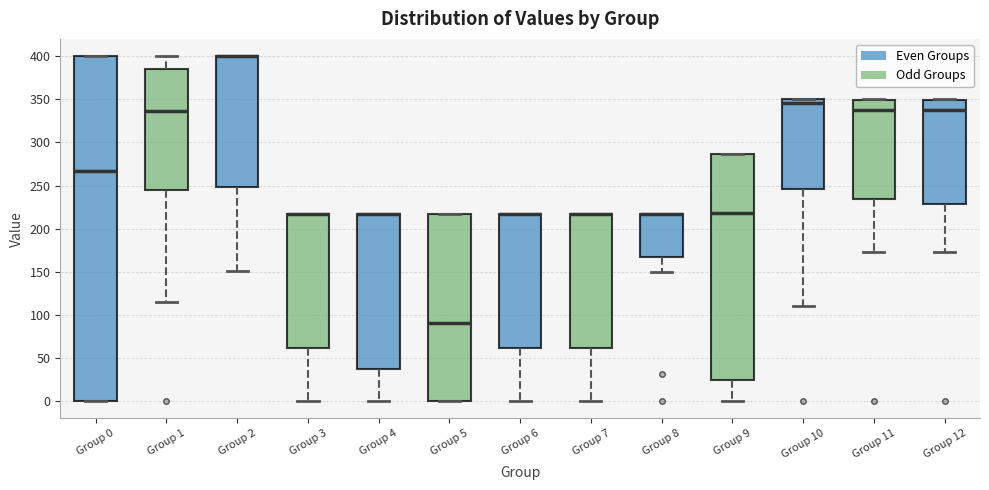

Where is the lower edge of the box for Group 9 on the y-axis? The values are not printed on the chart, so give them approximately, as read against the axis.

25